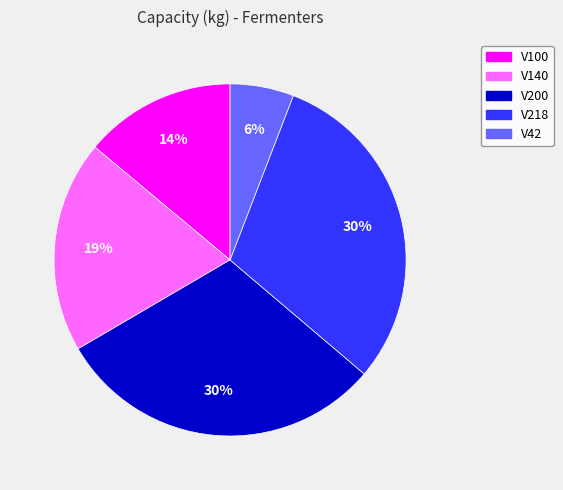

Which category has the smallest portion of the pie?

V42